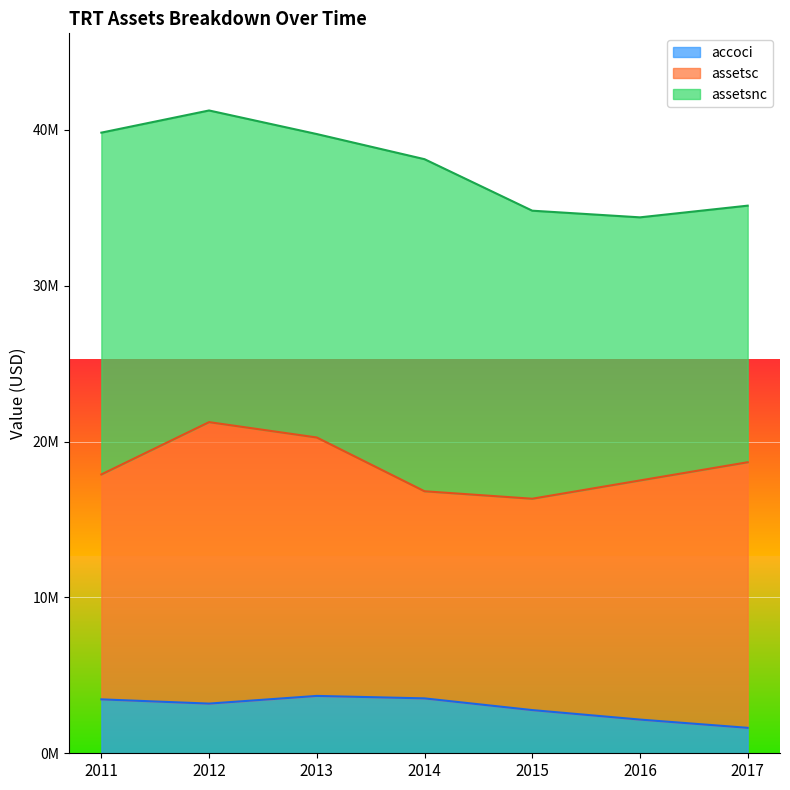

True or false: accoci and assetsnc intersect in this chart.

False